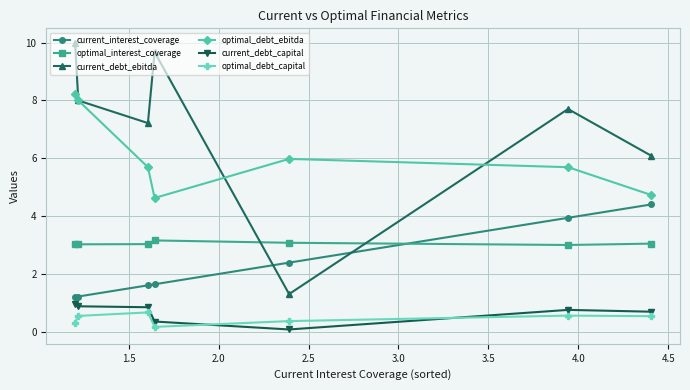

In optimal_interest_coverage, how many points are higher than both neighbors (excluding endpoints)?

1